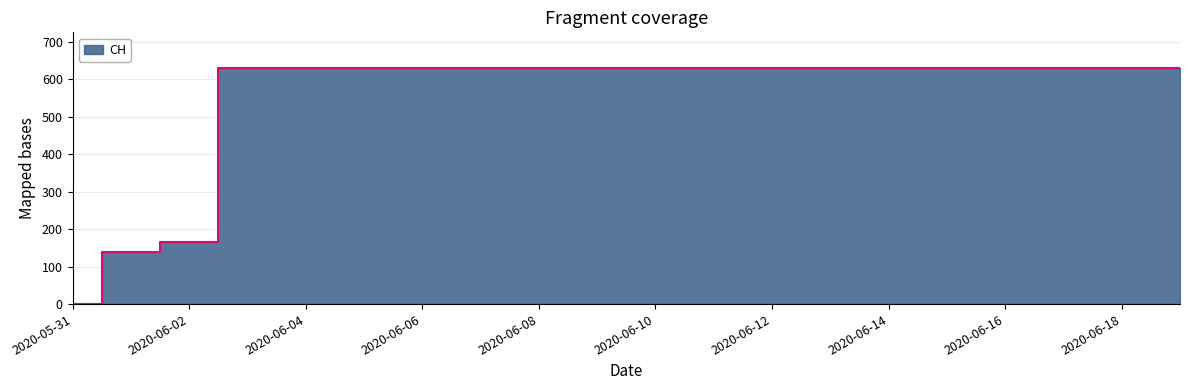

What is the label of the 8th point from the left?

2020-06-07